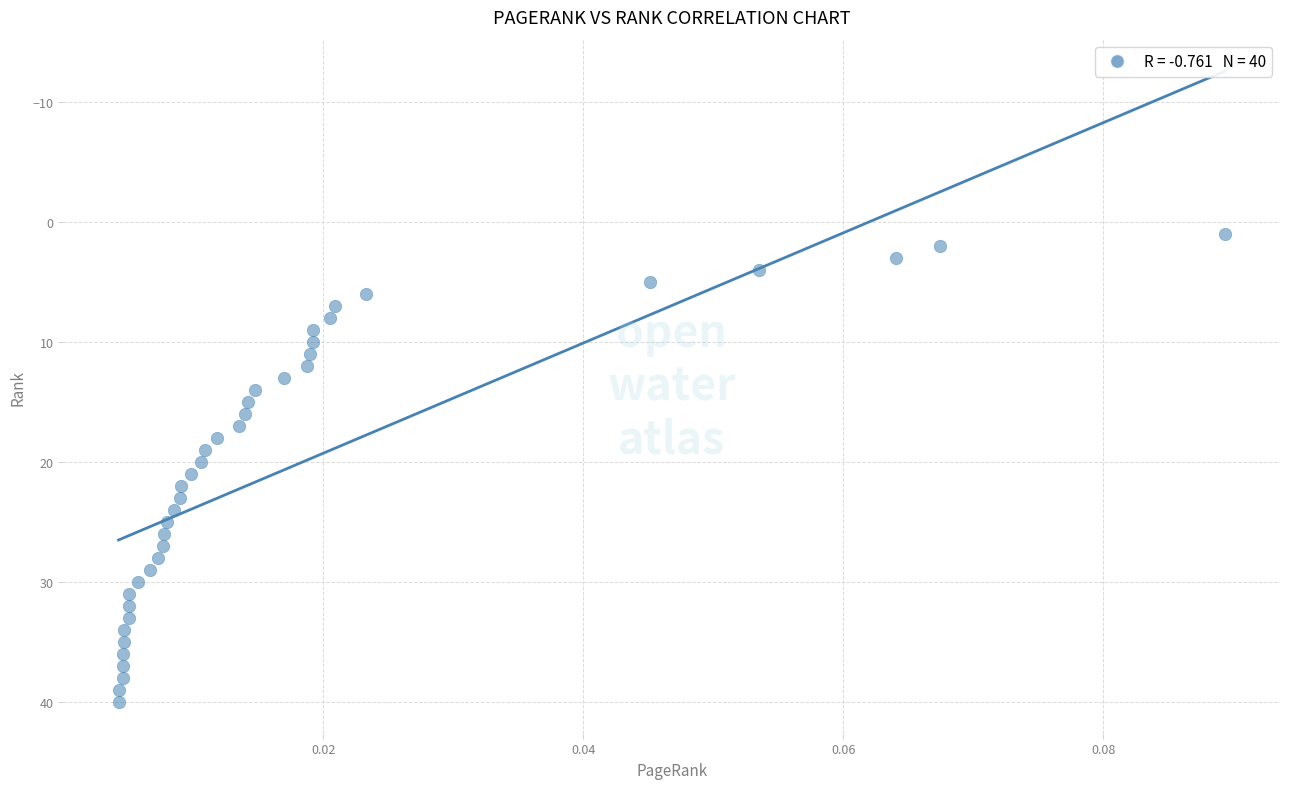

What is the range of Y values (max minus min)?

39